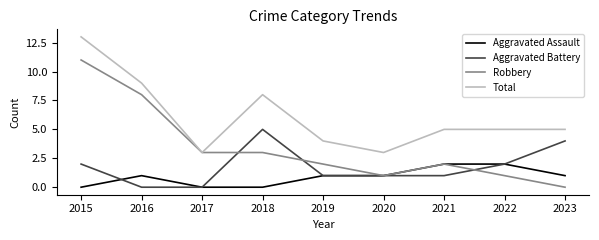

What is the total value across all series at 2023?

10